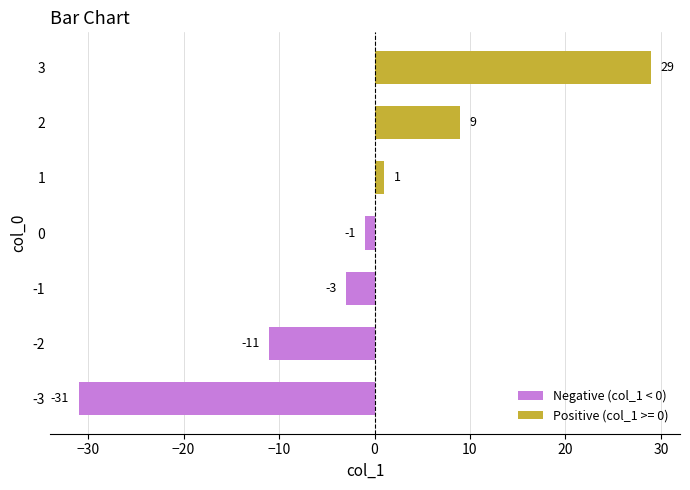

What is the difference between the second highest and minimum values?

40